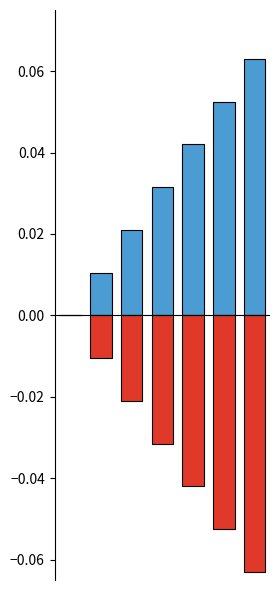

What is the difference between the maximum and minimum values in the col_1 series?

0.1